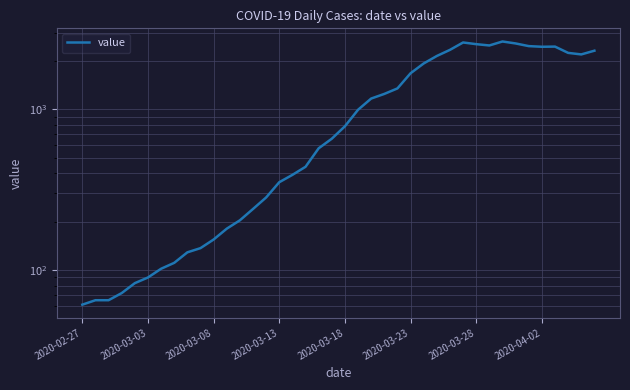

How many values are below 784?

20